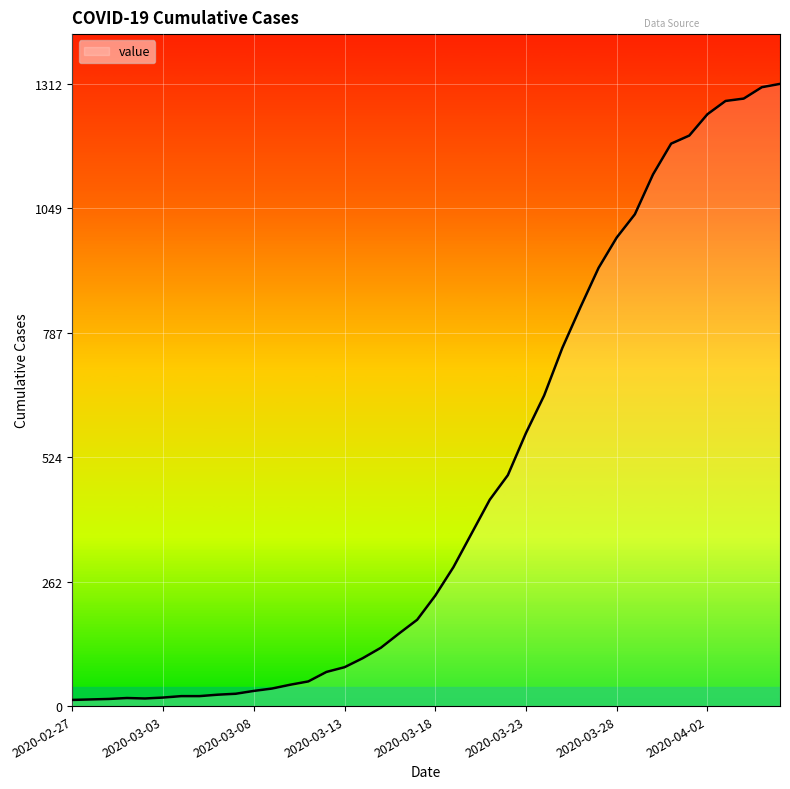

Does the chart have visible grid lines?

Yes